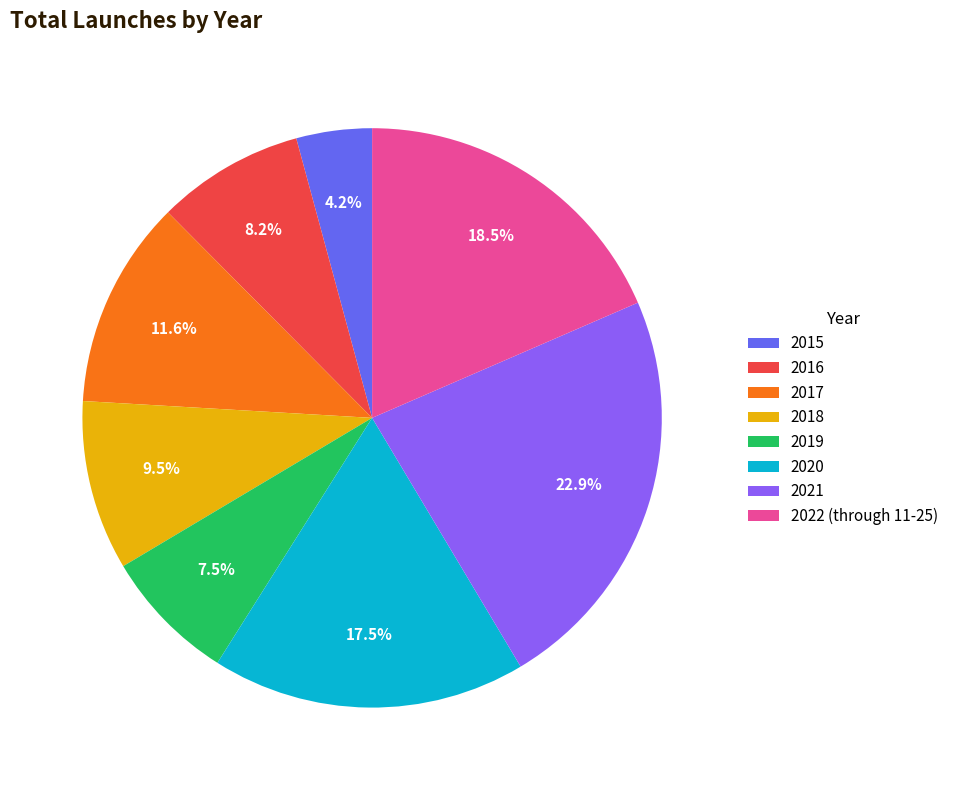

Combined, do 2018 and 2017 account for over 50%?

No